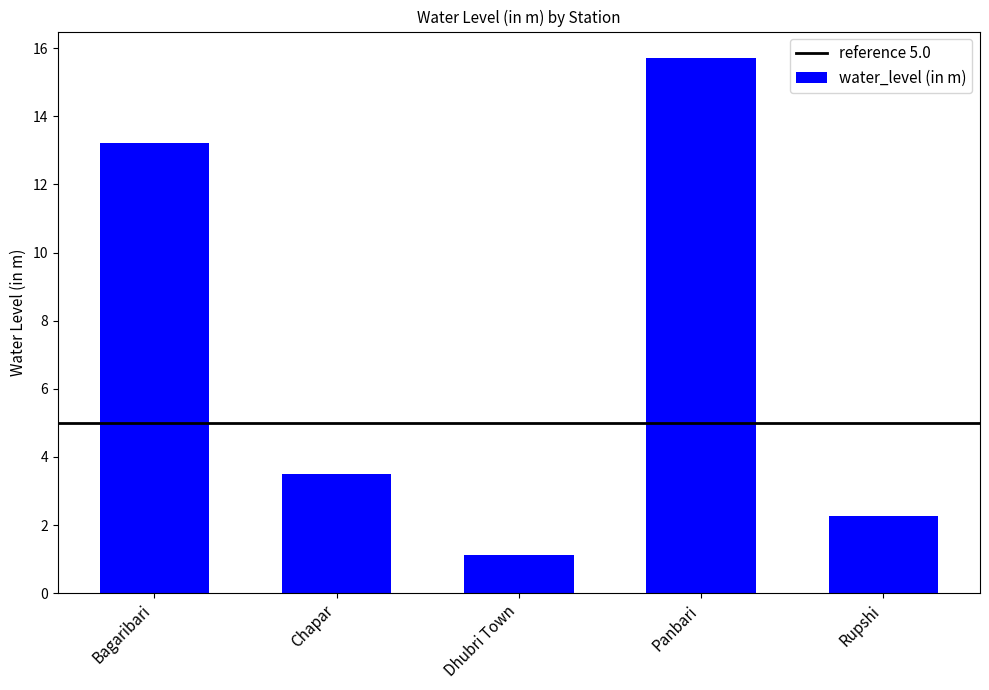

At which category does the chart reach its minimum across all series?

Dhubri Town